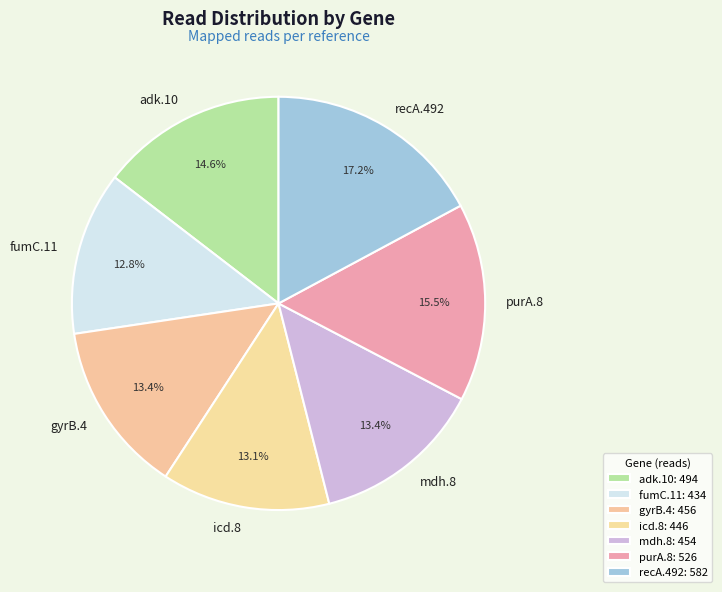

Is there any slice that represents more than half of the pie?

No